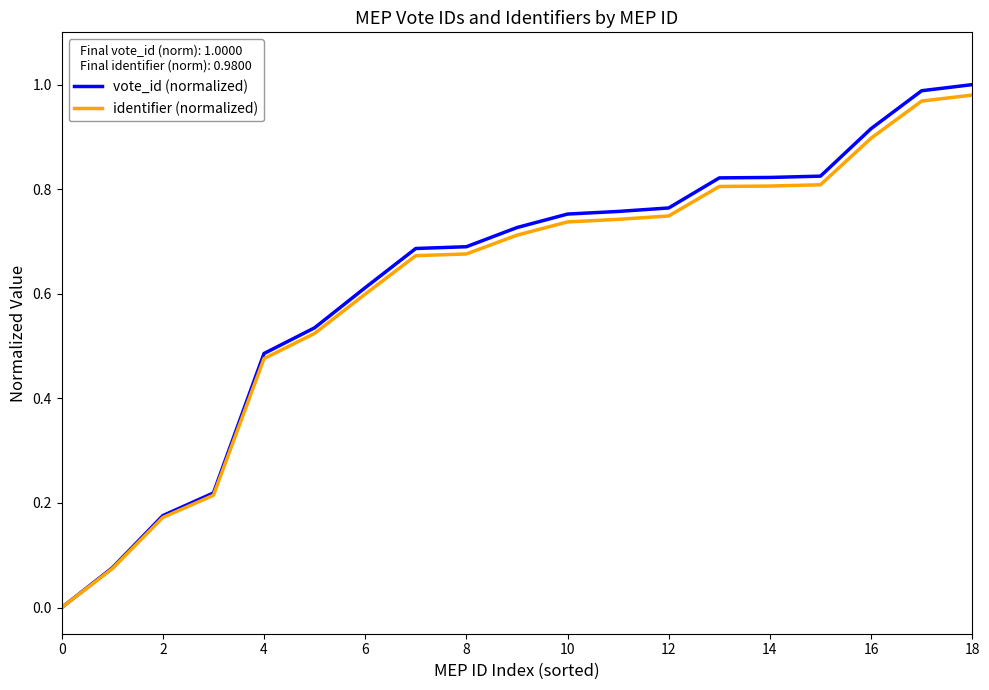

Which series has the widest spread of values?

vote_id (normalized)